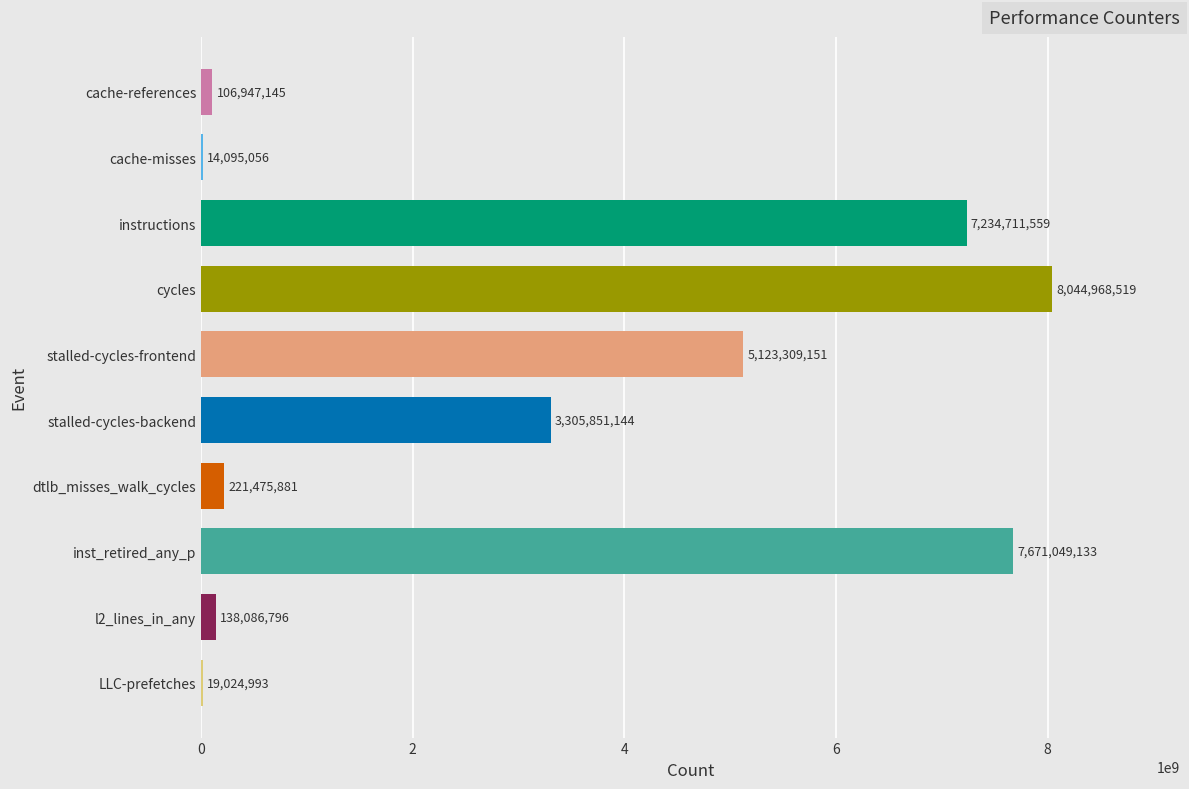

What is the greatest value displayed?

8044968519